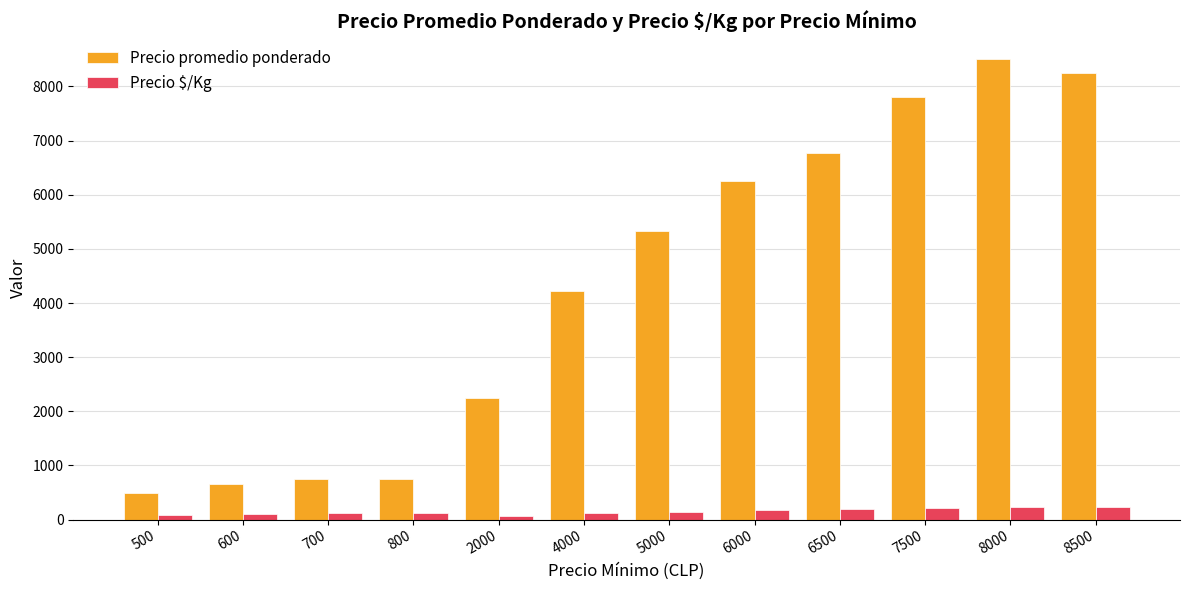

List the series in order of their overall mean, lowest first.

Precio $/Kg, Precio promedio ponderado